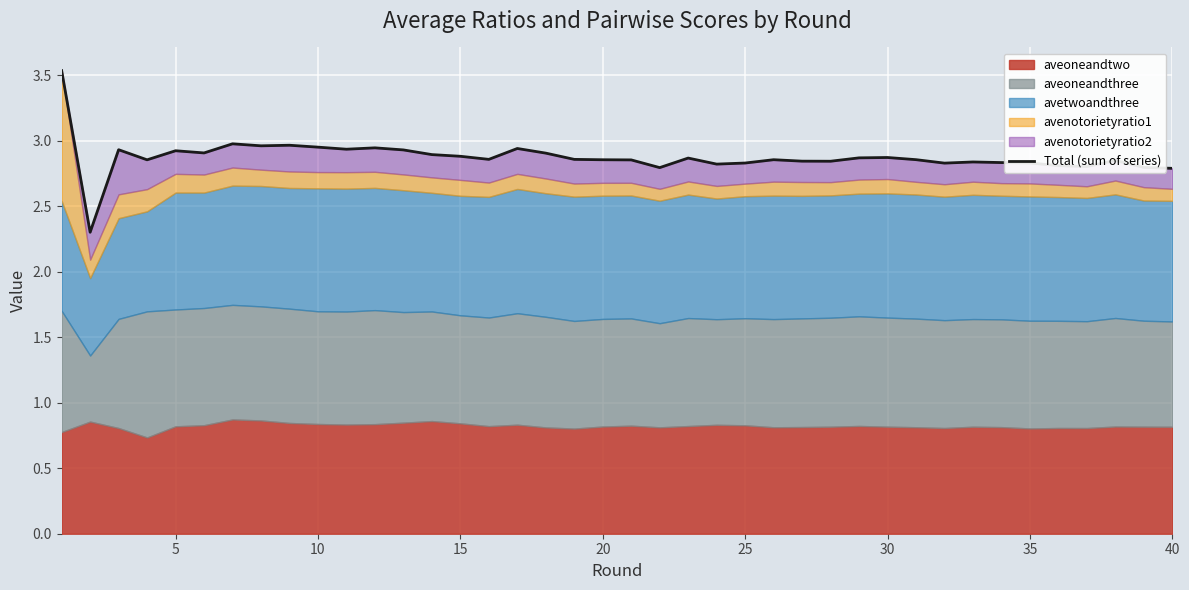

What is the difference between the maximum and minimum values?

1.2